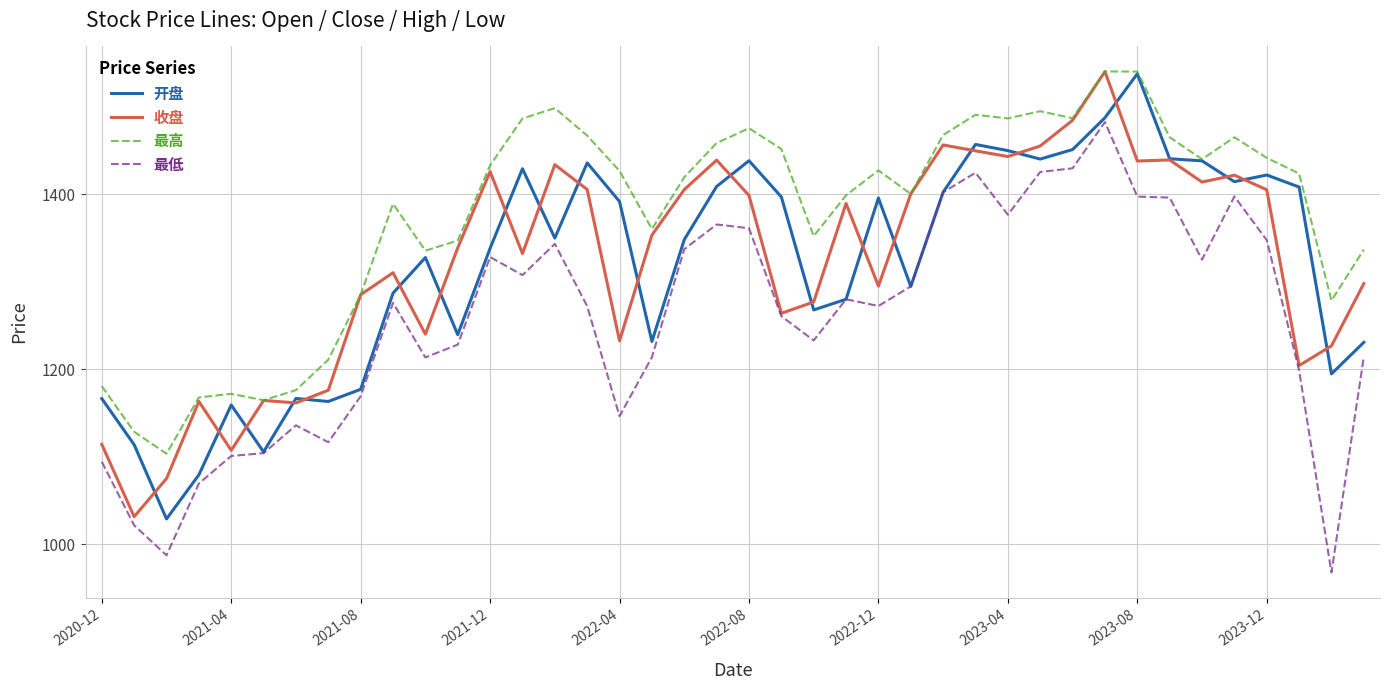

What is the minimum value for 最低?

967.8